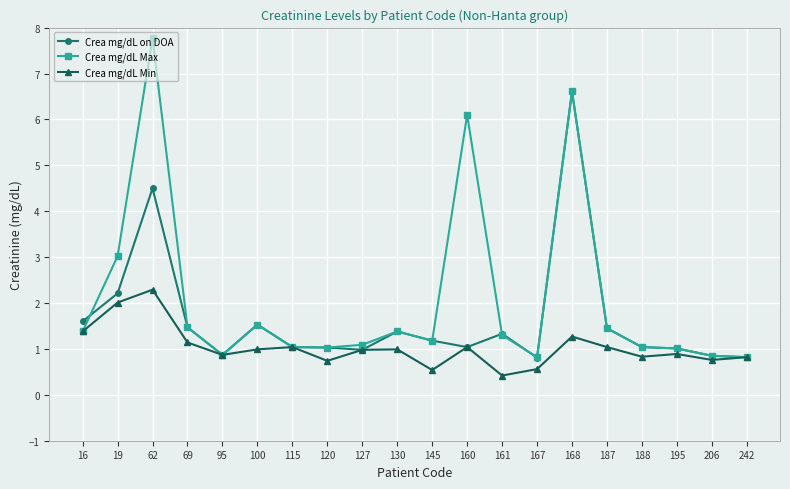

Rank the series by their average value, from highest to lowest.

Crea mg/dL Max, Crea mg/dL on DOA, Crea mg/dL Min